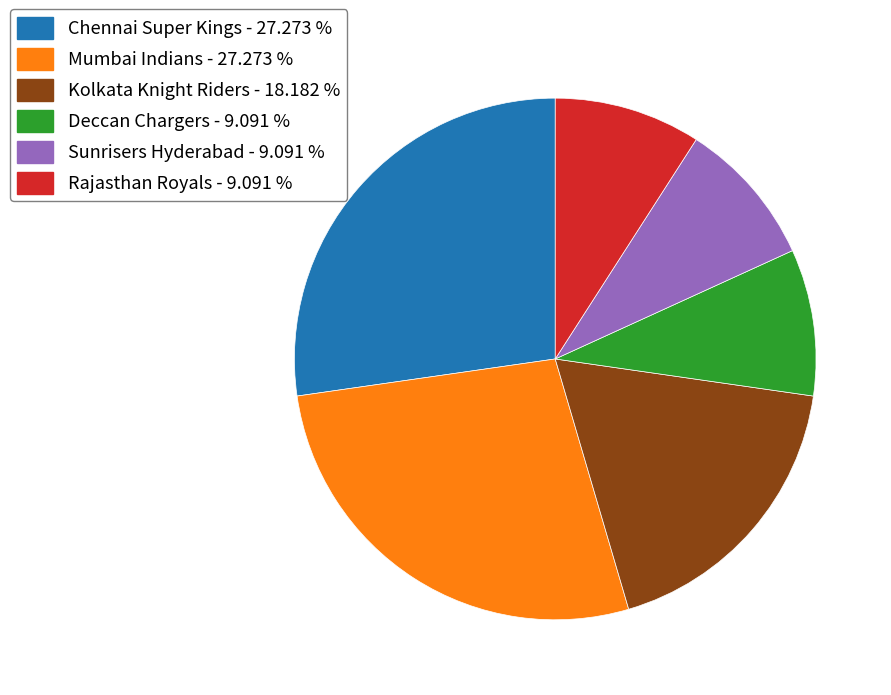

Approximately how many times larger is the value at Kolkata Knight Riders compared to Rajasthan Royals?

2.0